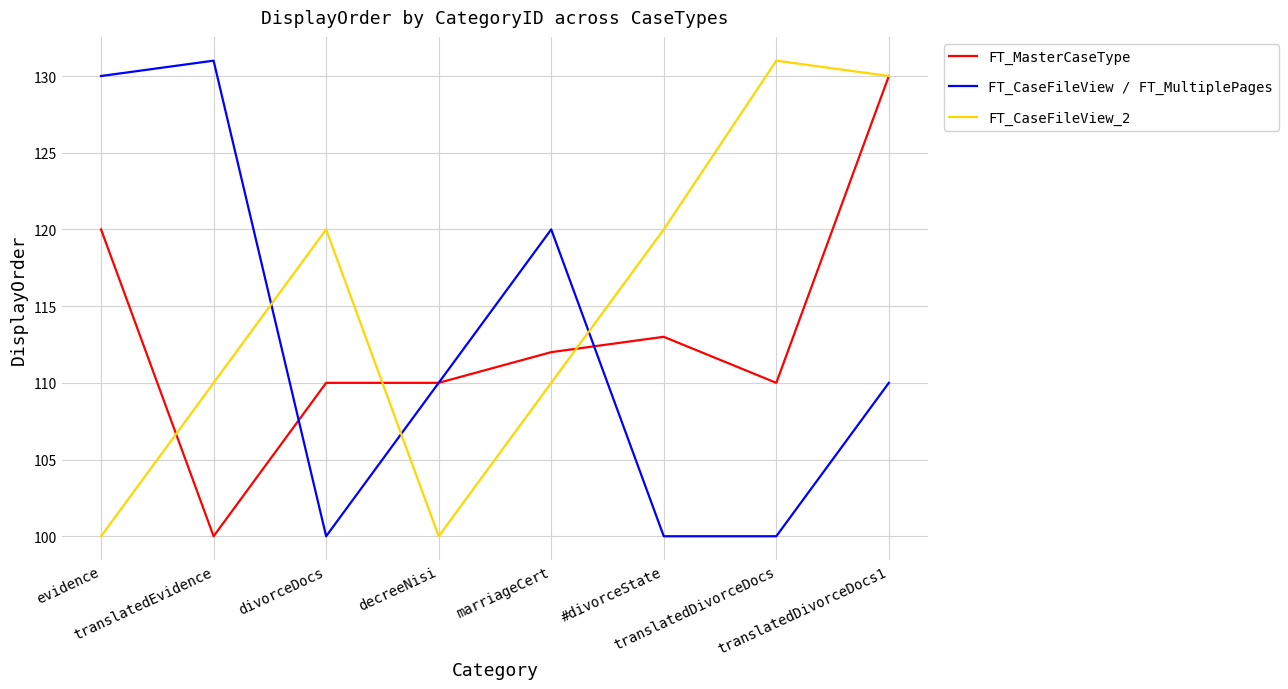

What position from the left is divorceDocs?

3